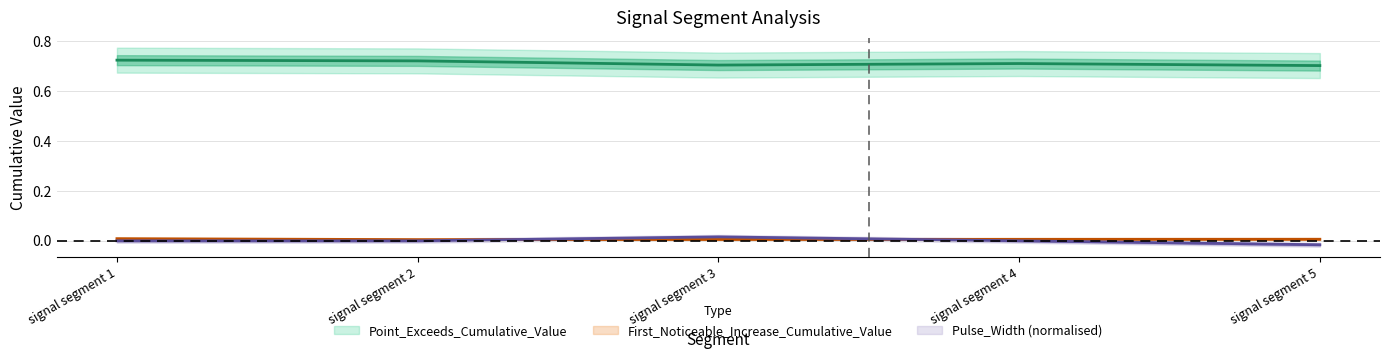

Which series has the widest spread of values?

Pulse_Width